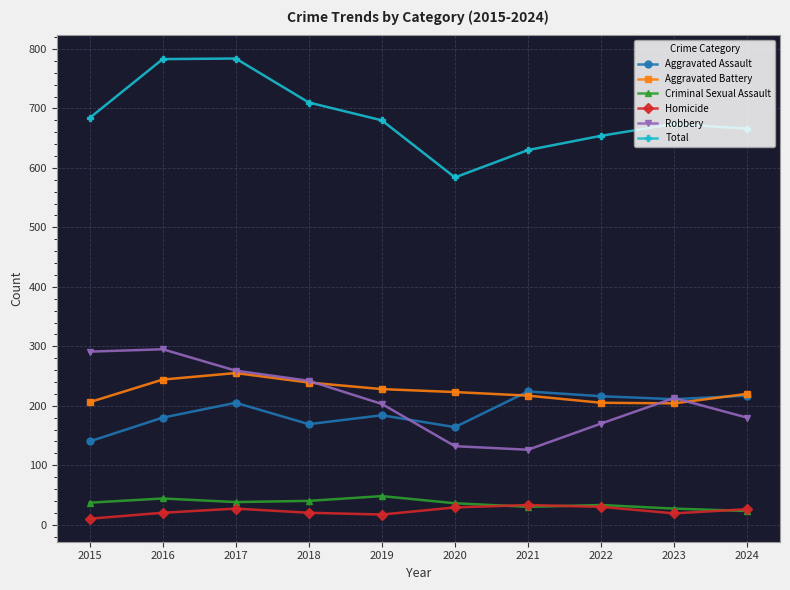

True or false: Homicide and Aggravated Assault cross at least once.

False